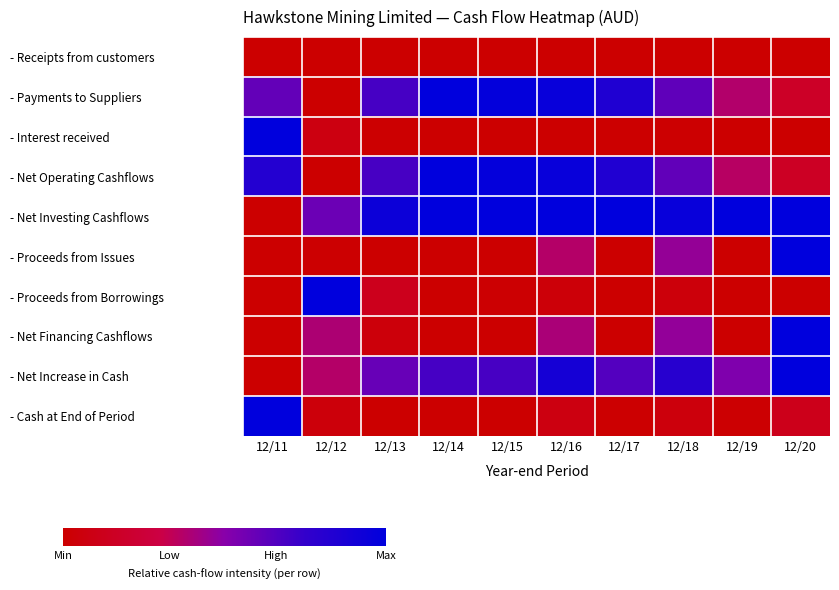

Count the number of categories in the chart.

10